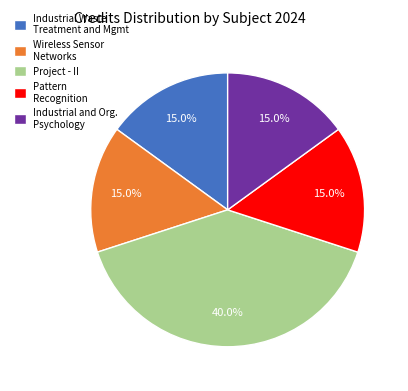

What is the ratio of the value at Industrial Waste Treatment and Mgmt to the value at Project - II?

0.4